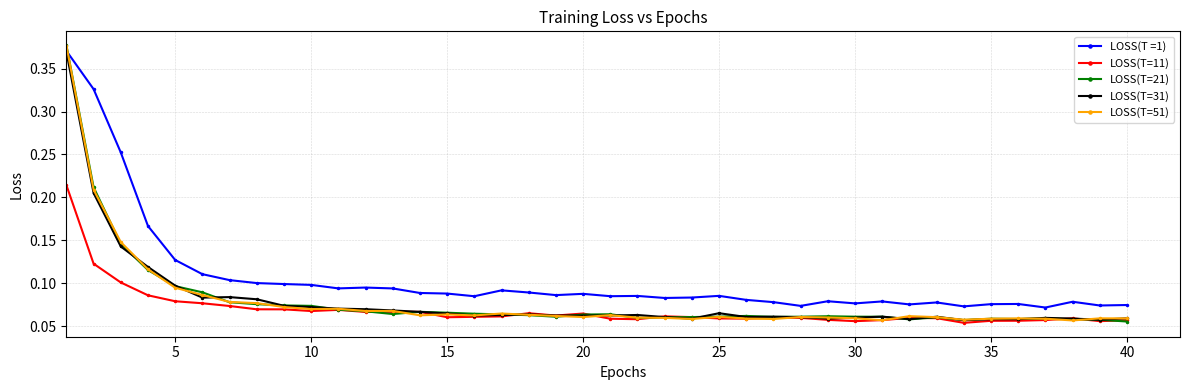

How many LOSS(T =1) values are between 0 and 1?

40